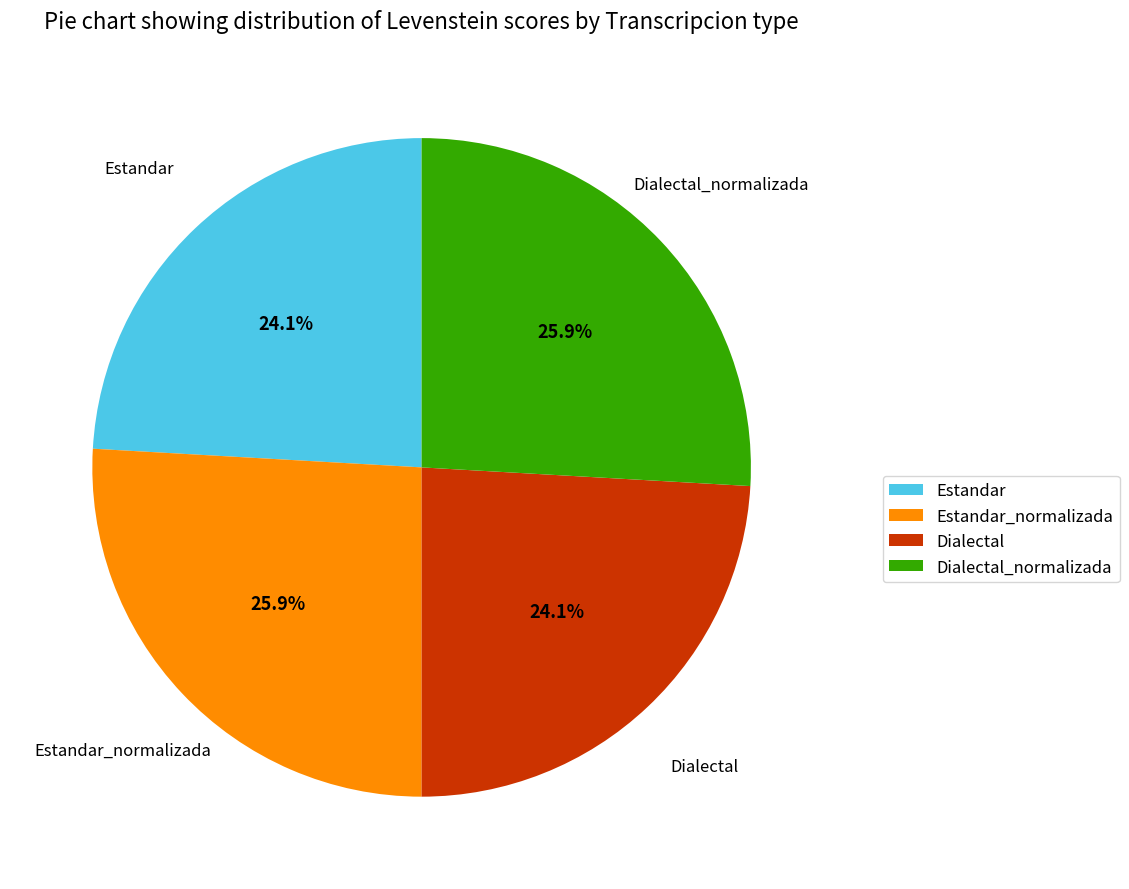

How many segments does this pie chart have?

4